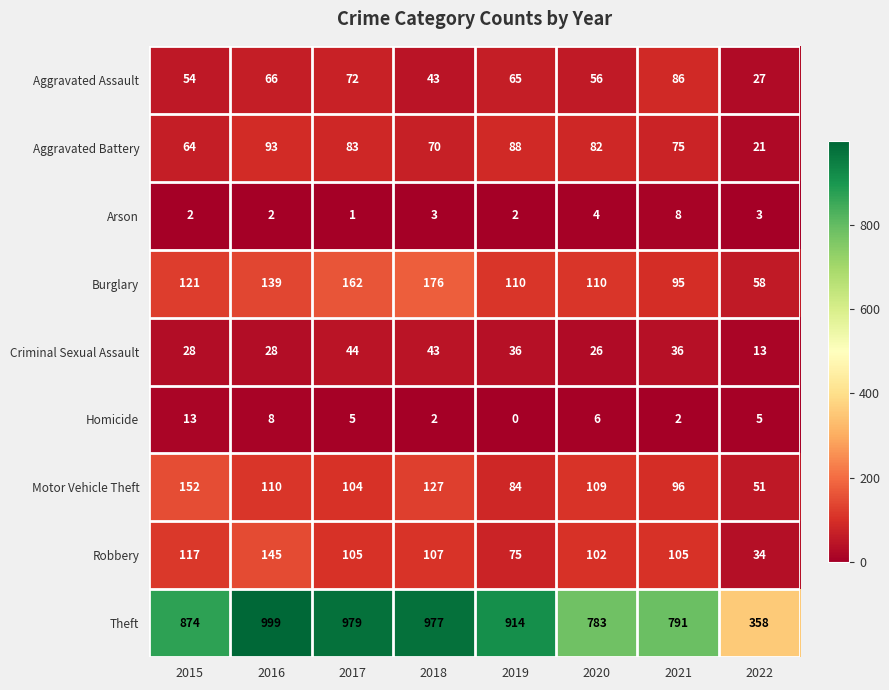

What is the difference between the highest and lowest values at 2018?

975